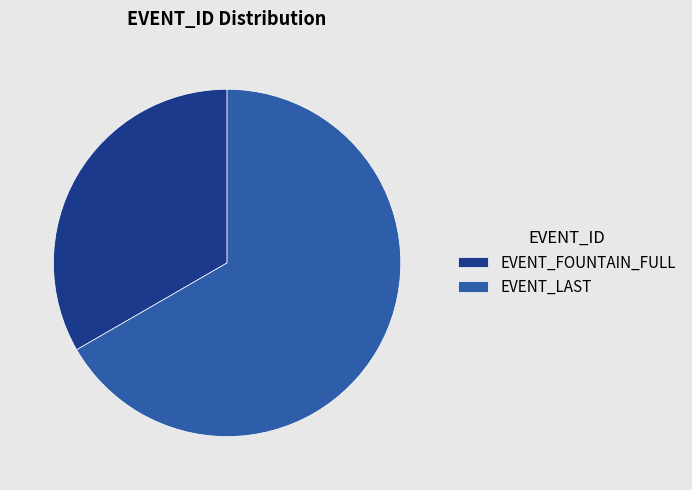

Between EVENT_LAST and EVENT_FOUNTAIN_FULL, which is larger?

EVENT_LAST